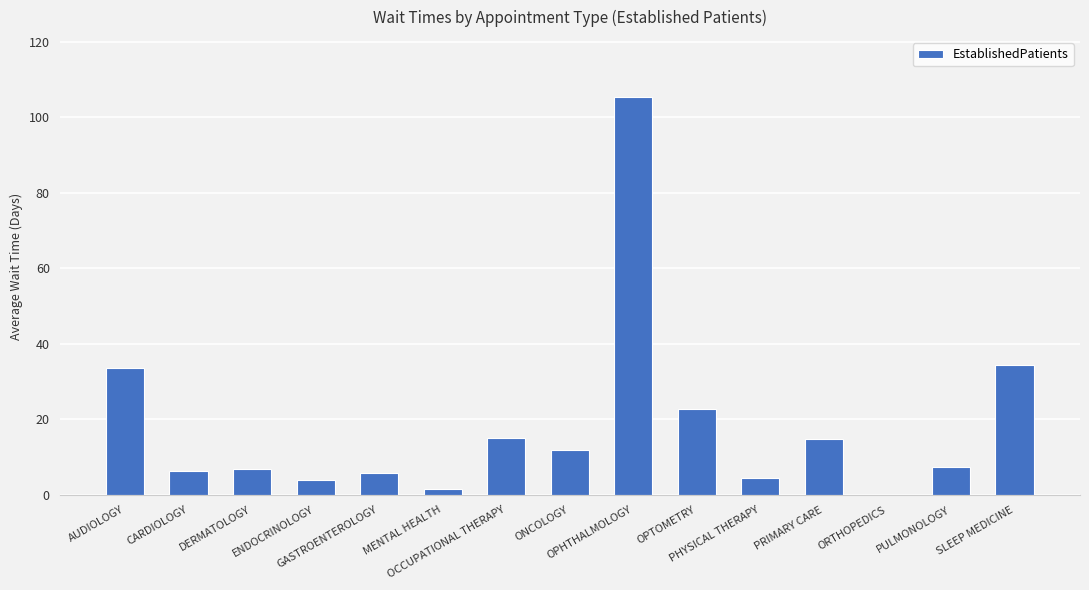

What is the sum of all values?

274.8